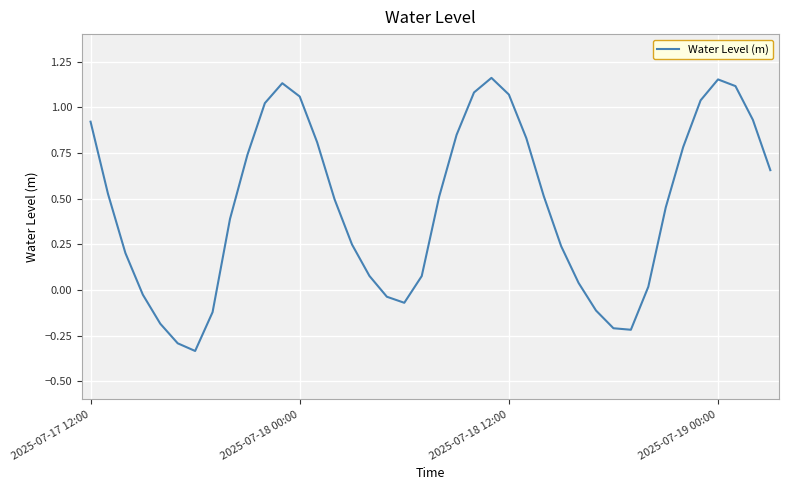

What is the difference between the maximum and minimum values?

1.5